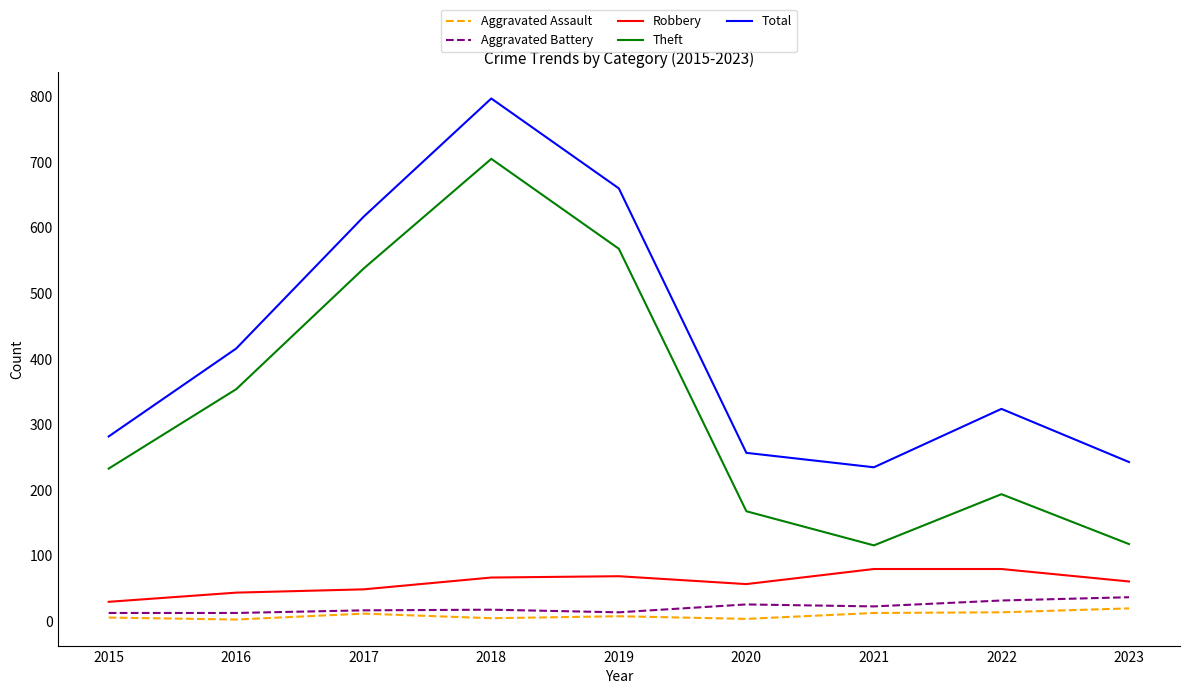

True or false: Aggravated Assault and Total intersect in this chart.

False